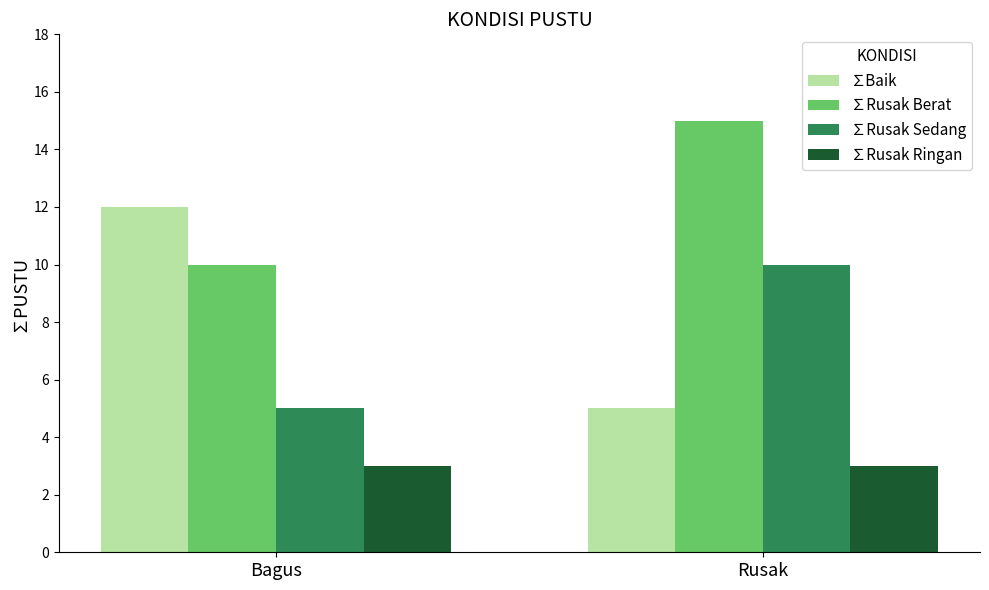

At which label does ∑Rusak Berat reach its peak?

Rusak